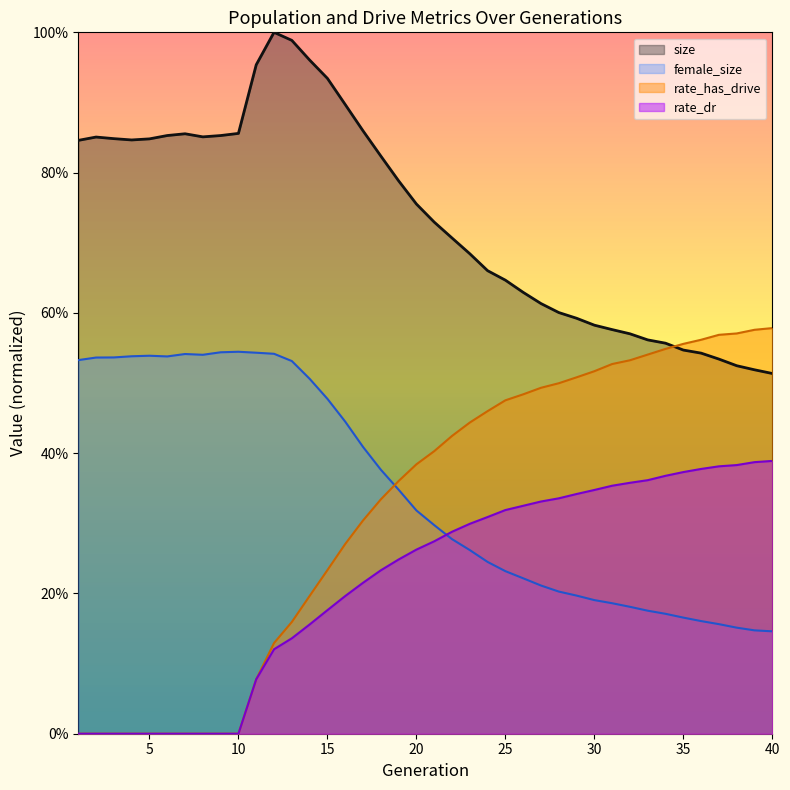

Reading right to left, list all the values displayed in this chart.

size: 0.5	0.5	0.5	0.5	0.5	0.5	0.6	0.6	0.6	0.6	0.6	0.6	0.6	0.6	0.6	0.6	0.7	0.7	0.7	0.7	0.8	0.8	0.8	0.9	0.9	0.9	1.0	1.0	1.0	1.0	0.9	0.9	0.9	0.9	0.9	0.8	0.8	0.8	0.9	0.8
female_size: 0.1	0.1	0.2	0.2	0.2	0.2	0.2	0.2	0.2	0.2	0.2	0.2	0.2	0.2	0.2	0.2	0.2	0.3	0.3	0.3	0.3	0.3	0.4	0.4	0.4	0.5	0.5	0.5	0.5	0.5	0.5	0.5	0.5	0.5	0.5	0.5	0.5	0.5	0.5	0.5
rate_has_drive: 0.6	0.6	0.6	0.6	0.6	0.6	0.5	0.5	0.5	0.5	0.5	0.5	0.5	0.5	0.5	0.5	0.5	0.4	0.4	0.4	0.4	0.4	0.3	0.3	0.3	0.2	0.2	0.2	0.1	0.1	0.0	0.0	0.0	0.0	0.0	0.0	0.0	0.0	0.0	0.0
rate_dr: 0.4	0.4	0.4	0.4	0.4	0.4	0.4	0.4	0.4	0.4	0.3	0.3	0.3	0.3	0.3	0.3	0.3	0.3	0.3	0.3	0.3	0.2	0.2	0.2	0.2	0.2	0.2	0.1	0.1	0.1	0.0	0.0	0.0	0.0	0.0	0.0	0.0	0.0	0.0	0.0